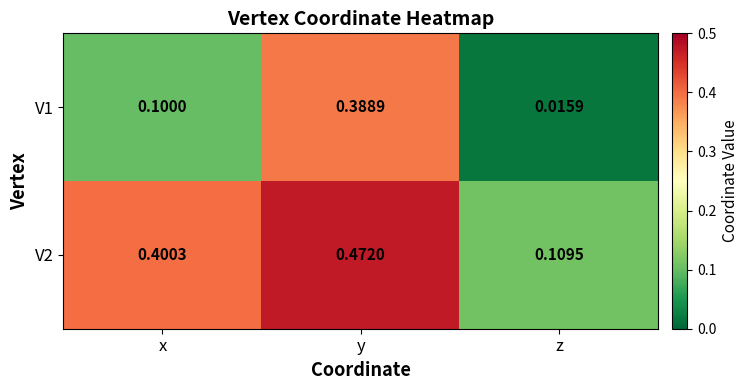

At which category does the chart reach its minimum across all series?

z